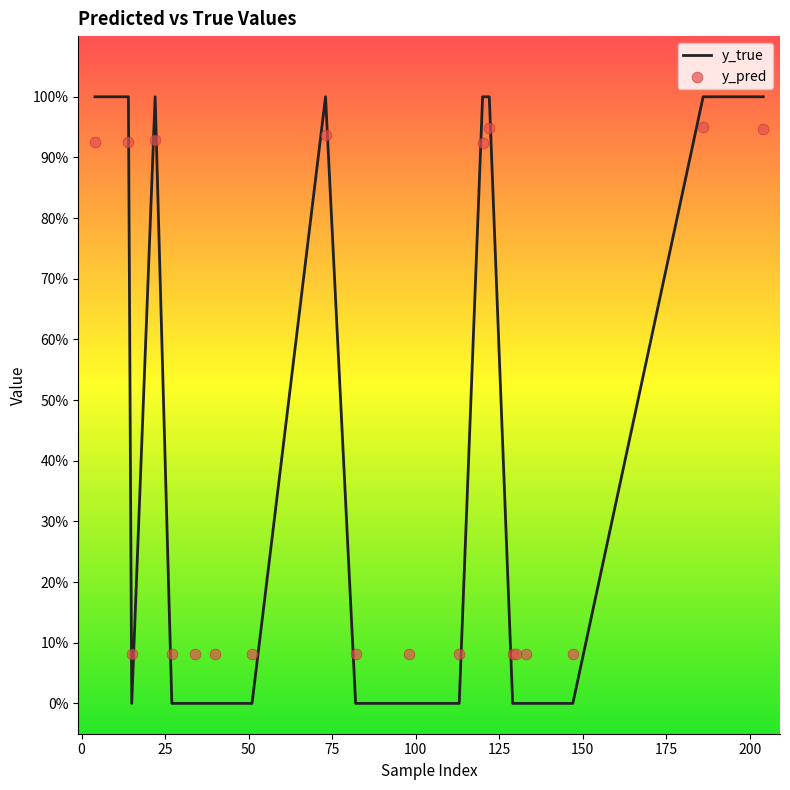

At how many categories does at least one series exceed 0?

20